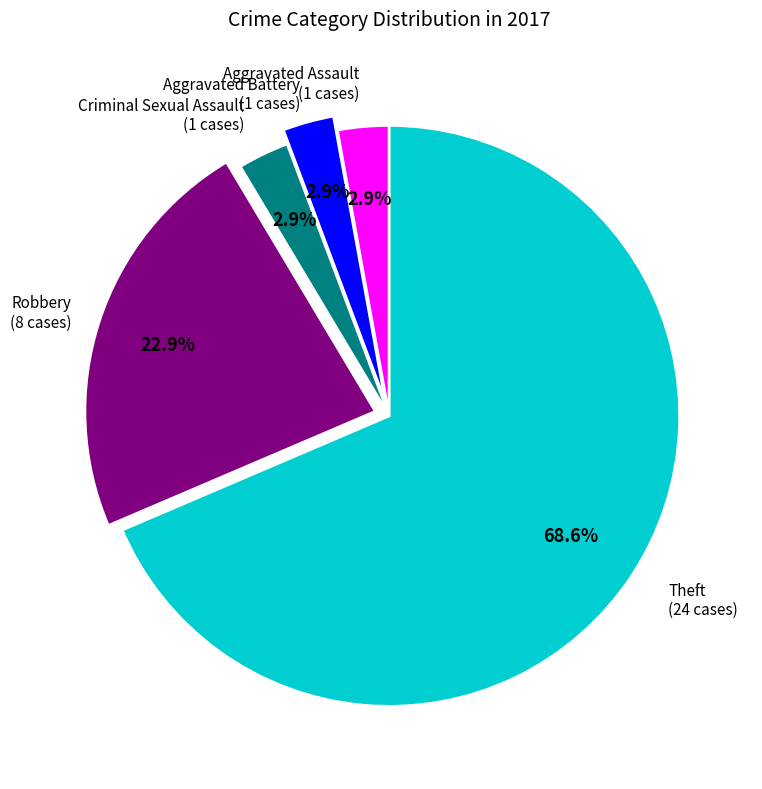

Is there a majority slice in this chart?

Yes